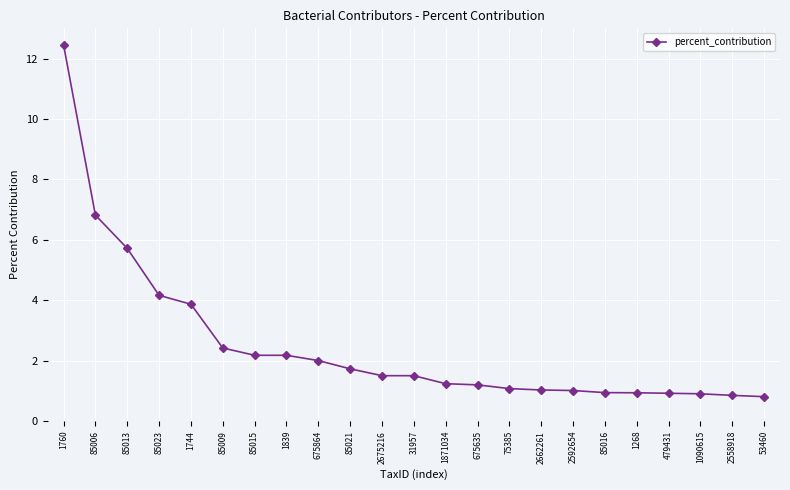

At which category does the chart reach its peak across all series?

1760